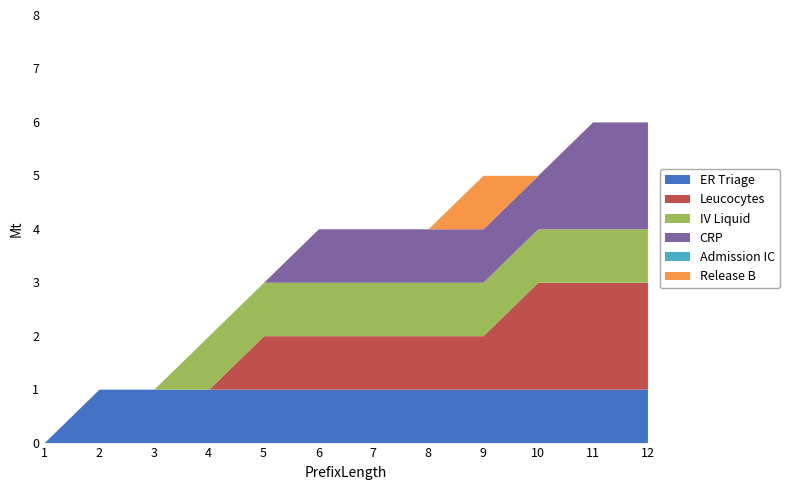

Reading left to right, what are all the values shown in this chart?

ER Triage: 0	1	1	1	1	1	1	1	1	1	1	1
Leucocytes: 0	0	0	0	1	1	1	1	1	2	2	2
IV Liquid: 0	0	0	1	1	1	1	1	1	1	1	1
CRP: 0	0	0	0	0	1	1	1	1	1	2	2
Admission IC: 0	0	0	0	0	0	0	0	0	0	0	0
Release B: 0	0	0	0	0	0	0	0	1	0	0	0